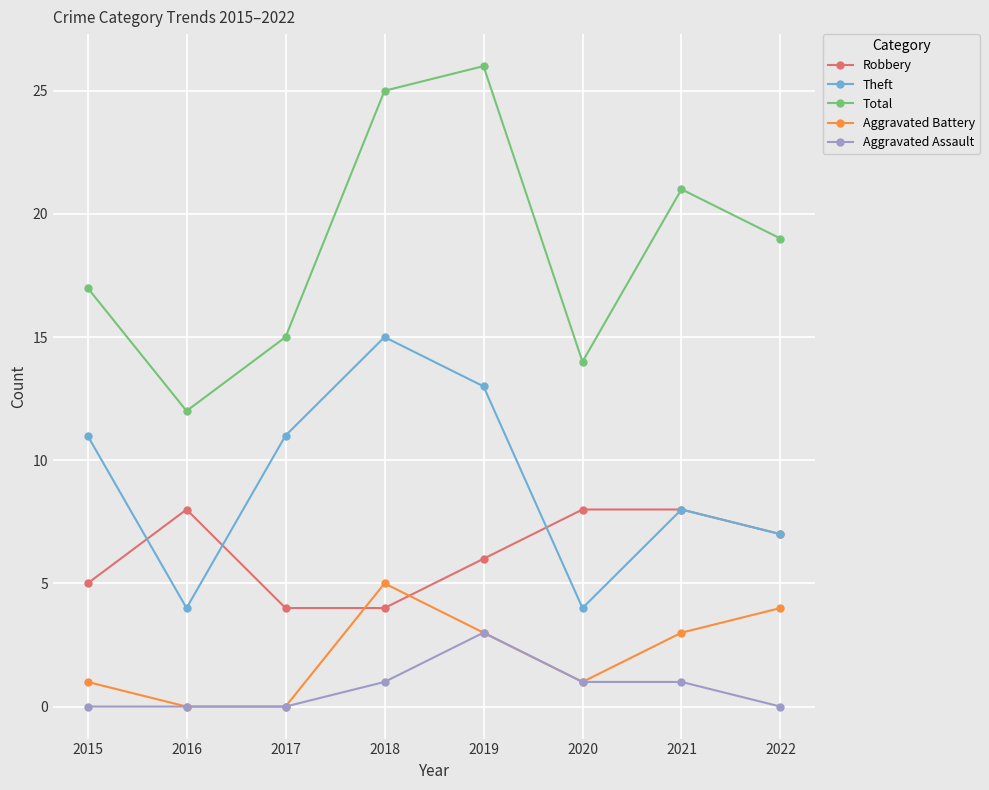

How many data points in Aggravated Battery are less than 3?

4